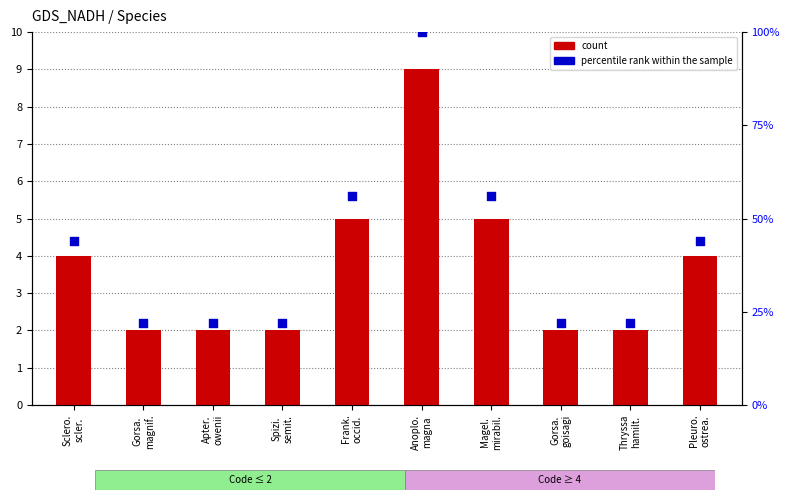

What are all the series names shown in the legend?

count, percentile rank within the sample